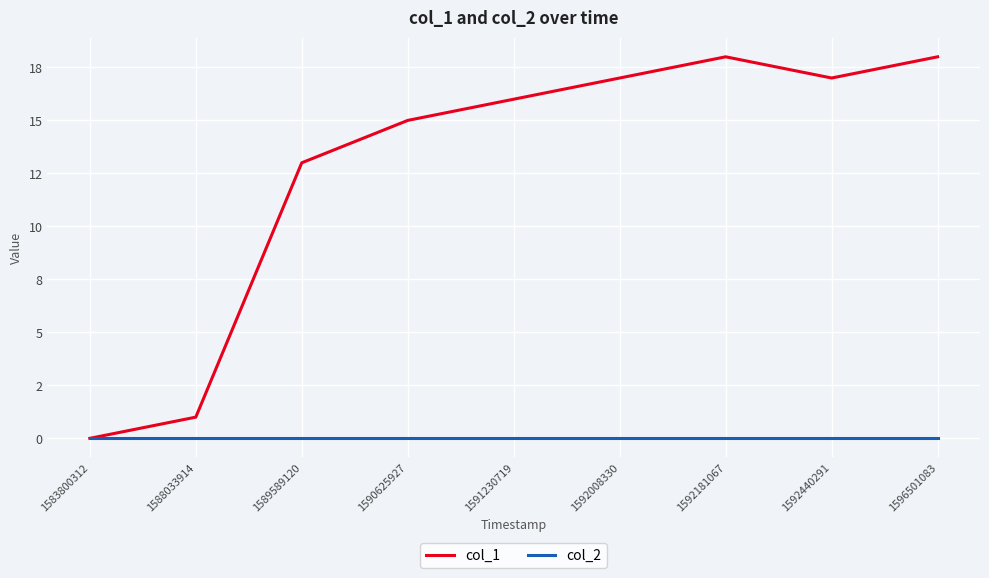

The col_1 series shows 24 at 1596501083. True or false?

False